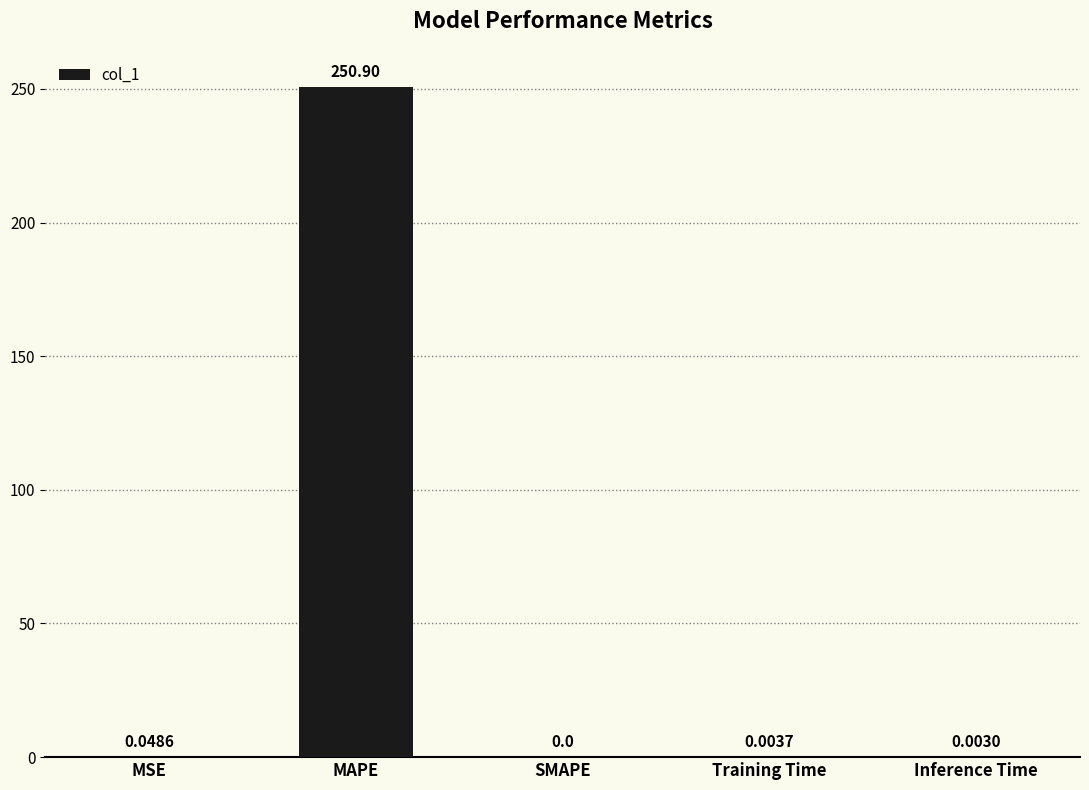

What is the sum of all values?

251.0